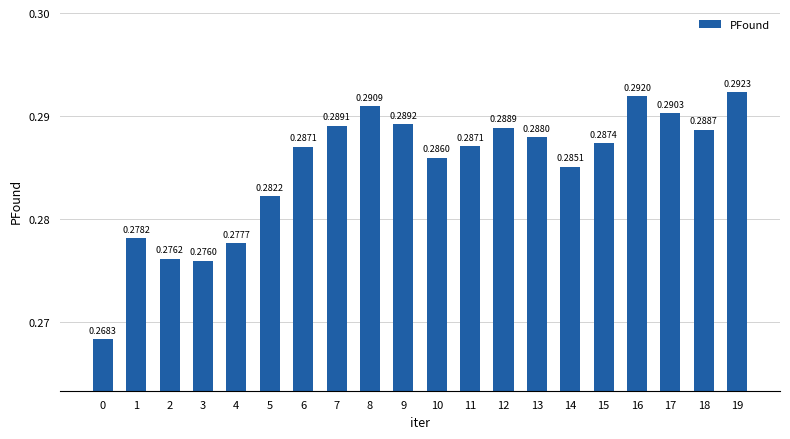

Are the bars grouped side by side (vs. stacked)?

No